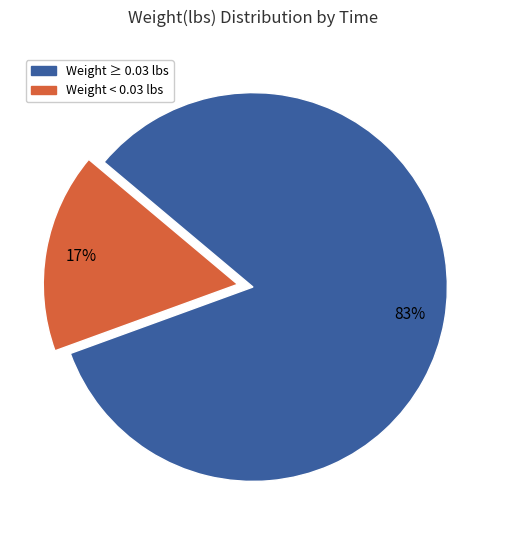

Is there any slice that represents more than half of the pie?

Yes